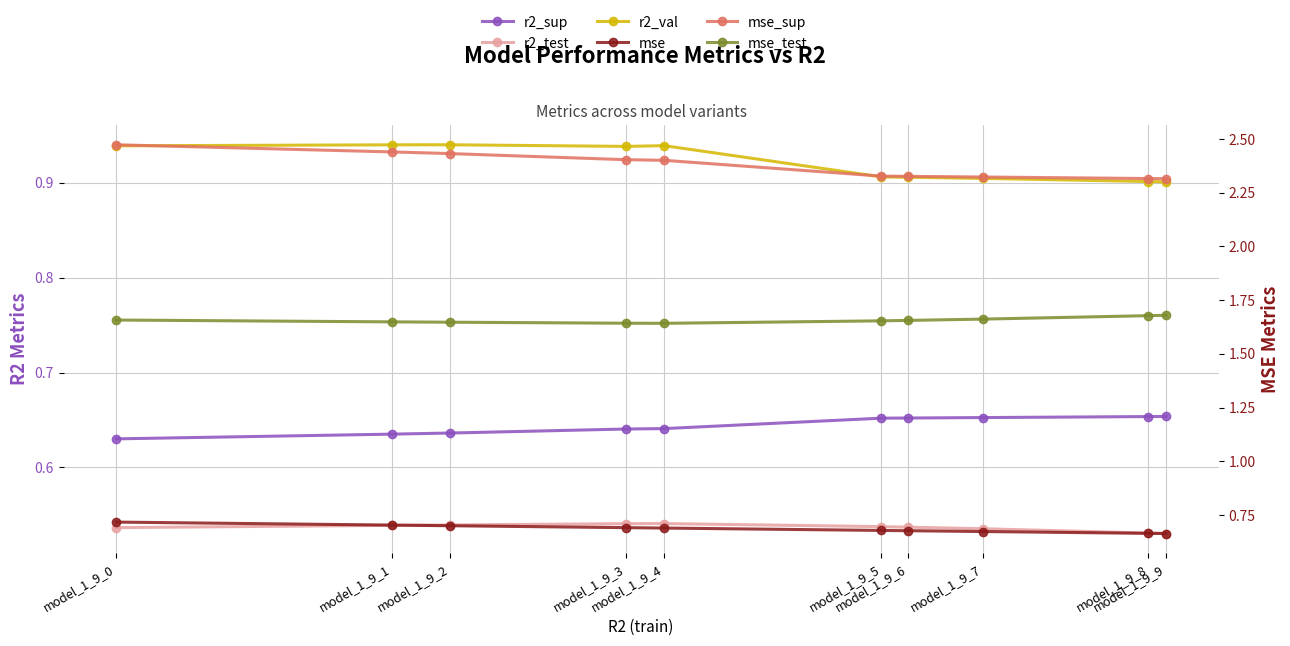

Reading right to left, transcribe all the data shown in this chart.

r2_sup: model_1_9_0=0.6	model_1_9_1=0.6	model_1_9_2=0.6	model_1_9_3=0.6	model_1_9_4=0.6	model_1_9_5=0.7	model_1_9_6=0.7	model_1_9_7=0.7	model_1_9_8=0.7	model_1_9_9=0.7
r2_test: model_1_9_0=0.5	model_1_9_1=0.5	model_1_9_2=0.5	model_1_9_3=0.5	model_1_9_4=0.5	model_1_9_5=0.5	model_1_9_6=0.5	model_1_9_7=0.5	model_1_9_8=0.5	model_1_9_9=0.5
r2_val: model_1_9_0=0.9	model_1_9_1=0.9	model_1_9_2=0.9	model_1_9_3=0.9	model_1_9_4=0.9	model_1_9_5=0.9	model_1_9_6=0.9	model_1_9_7=0.9	model_1_9_8=0.9	model_1_9_9=0.9
mse: model_1_9_0=0.7	model_1_9_1=0.7	model_1_9_2=0.7	model_1_9_3=0.7	model_1_9_4=0.7	model_1_9_5=0.7	model_1_9_6=0.7	model_1_9_7=0.7	model_1_9_8=0.7	model_1_9_9=0.7
mse_sup: model_1_9_0=2.5	model_1_9_1=2.4	model_1_9_2=2.4	model_1_9_3=2.4	model_1_9_4=2.4	model_1_9_5=2.3	model_1_9_6=2.3	model_1_9_7=2.3	model_1_9_8=2.3	model_1_9_9=2.3
mse_test: model_1_9_0=1.7	model_1_9_1=1.6	model_1_9_2=1.6	model_1_9_3=1.6	model_1_9_4=1.6	model_1_9_5=1.7	model_1_9_6=1.7	model_1_9_7=1.7	model_1_9_8=1.7	model_1_9_9=1.7